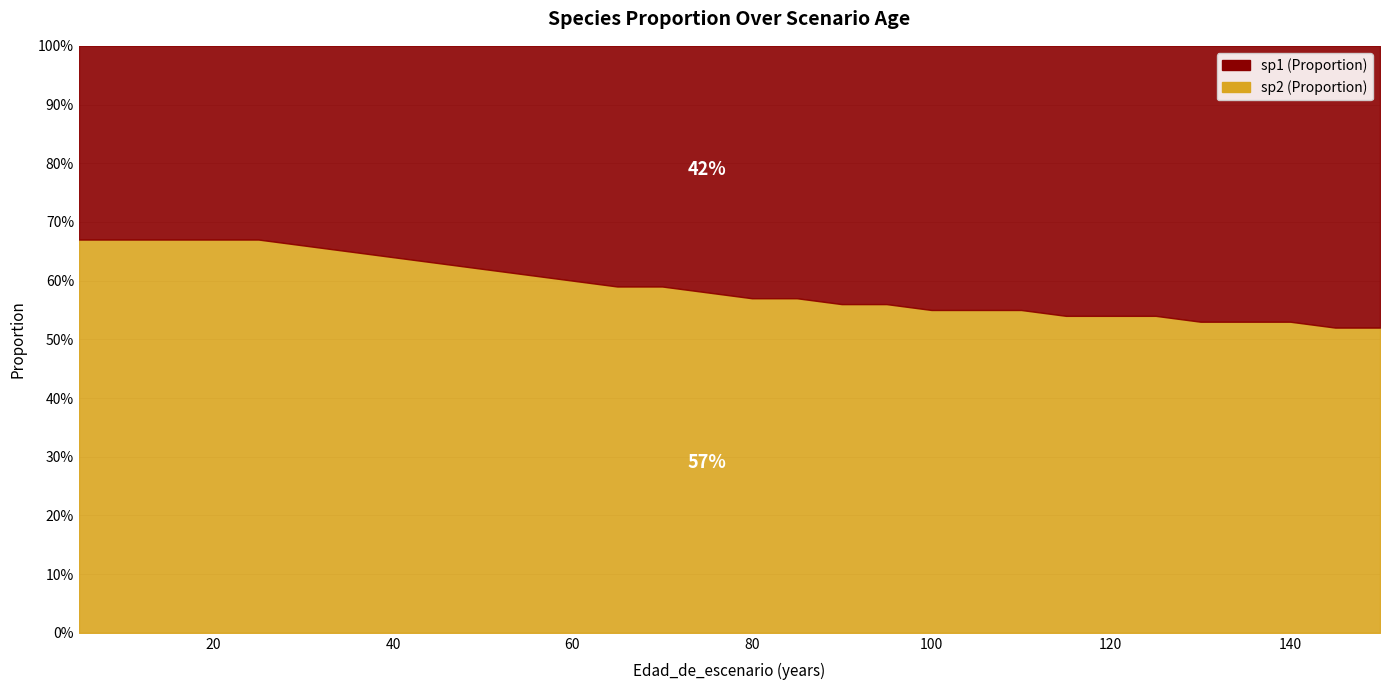

What are all the series names shown in the legend?

sp1 (Proportion), sp2 (Proportion)